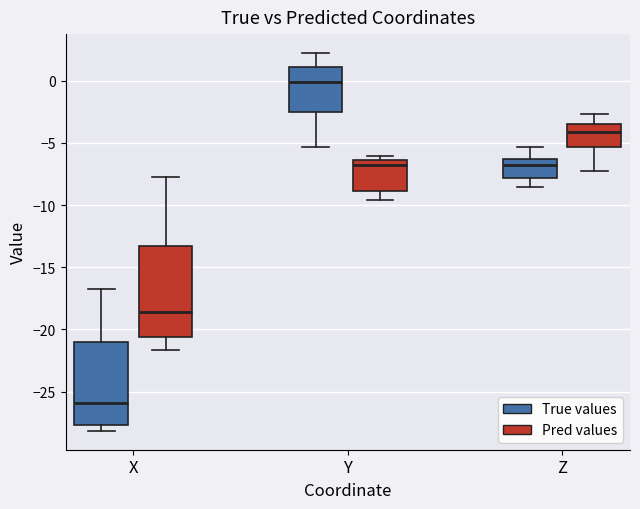

Comparing the boxes themselves (not the whiskers), which one is the tallest?

X (Pred values)